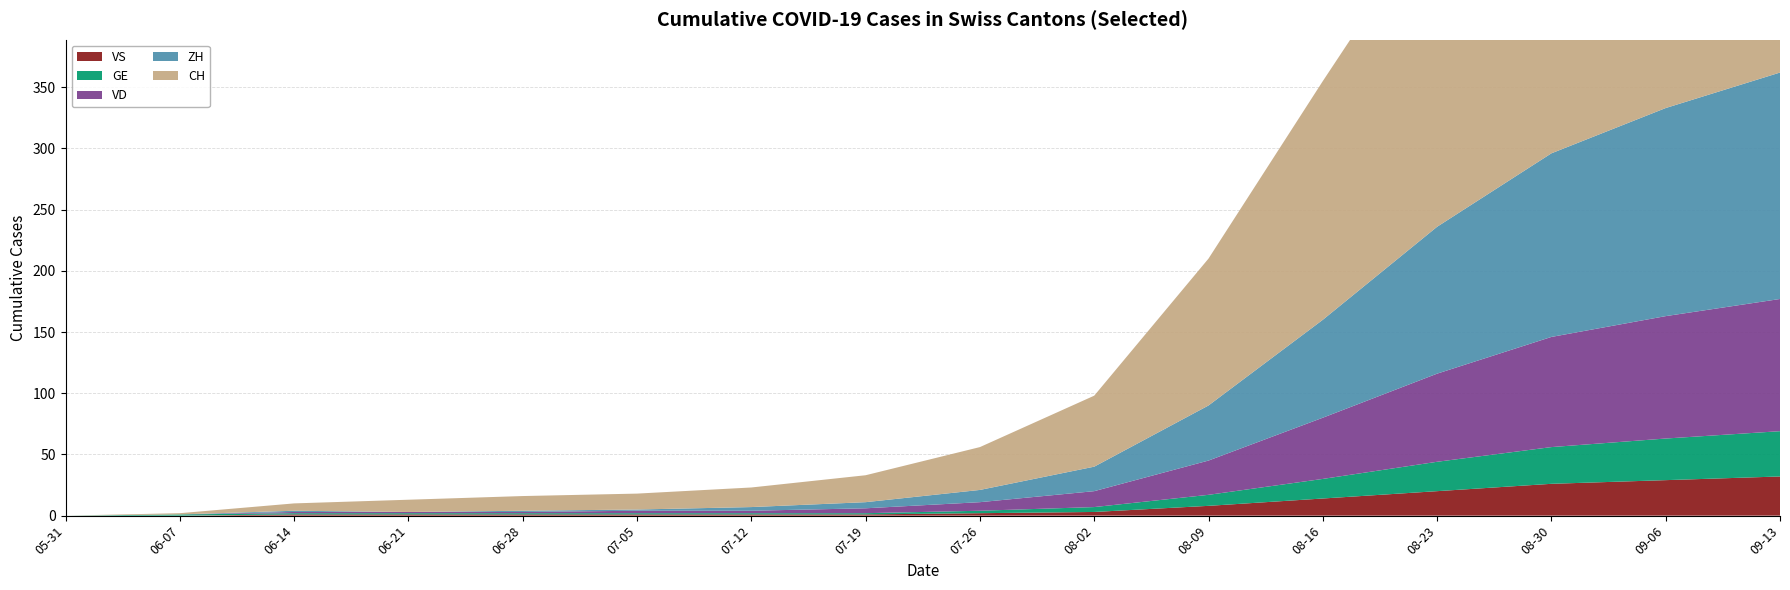

Reading right to left, what are all the values shown in this chart?

CH: 360	340	310	260	195	120	58	35	22	16	13	12	10	6	1	0
ZH: 185	170	150	120	80	45	20	10	5	3	1	1	0	1	0	0
VD: 108	100	90	72	50	28	13	7	4	2	2	1	1	1	0	0
GE: 37	34	30	24	16	9	4	2	1	1	1	1	1	1	1	0
VS: 32	29	26	20	14	8	3	2	1	1	1	1	1	1	0	0